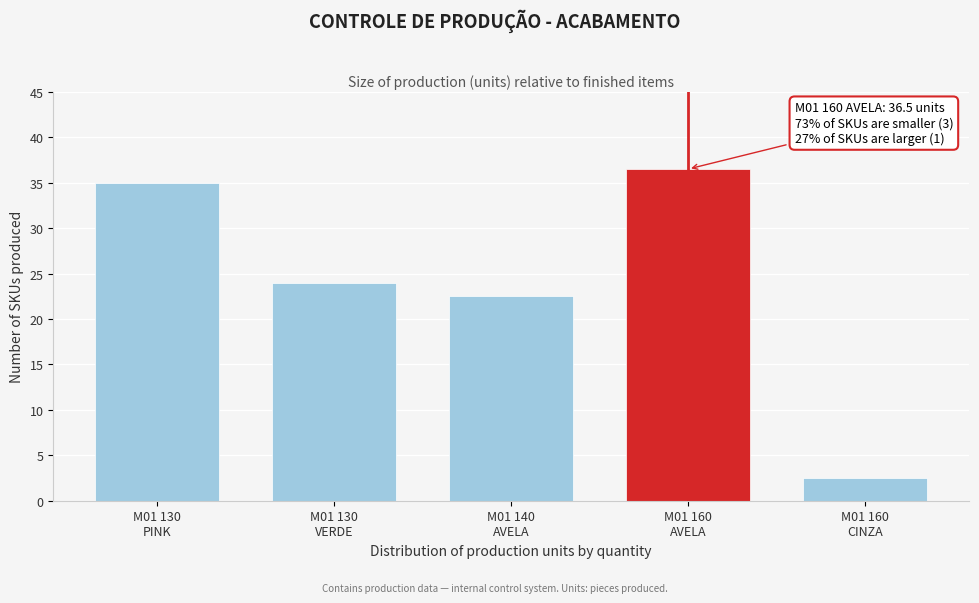

Reading right to left, list all the values displayed in this chart.

2.5	36.5	22.5	24.0	35.0